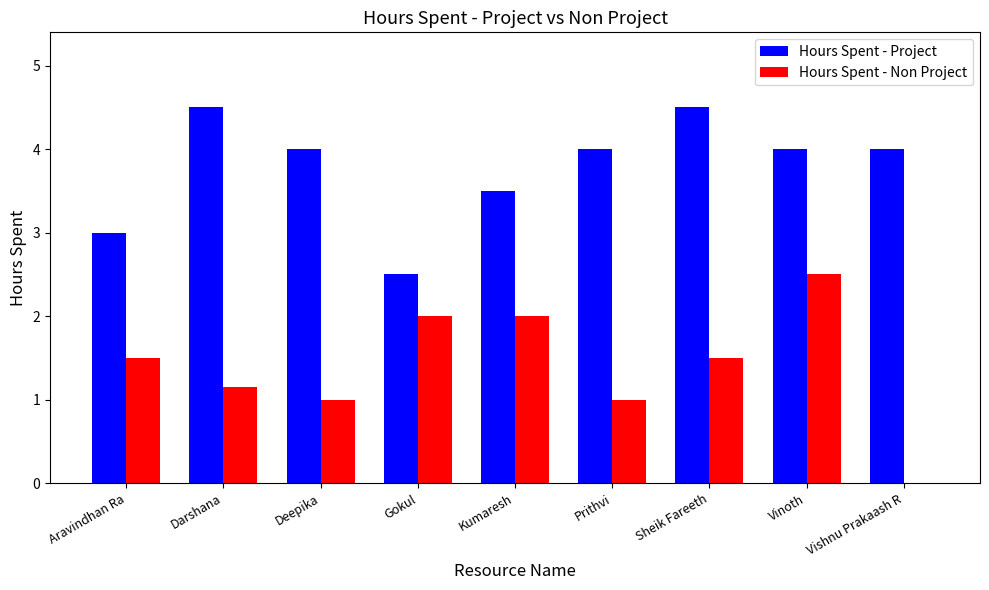

What is the maximum value shown in the chart?

4.5